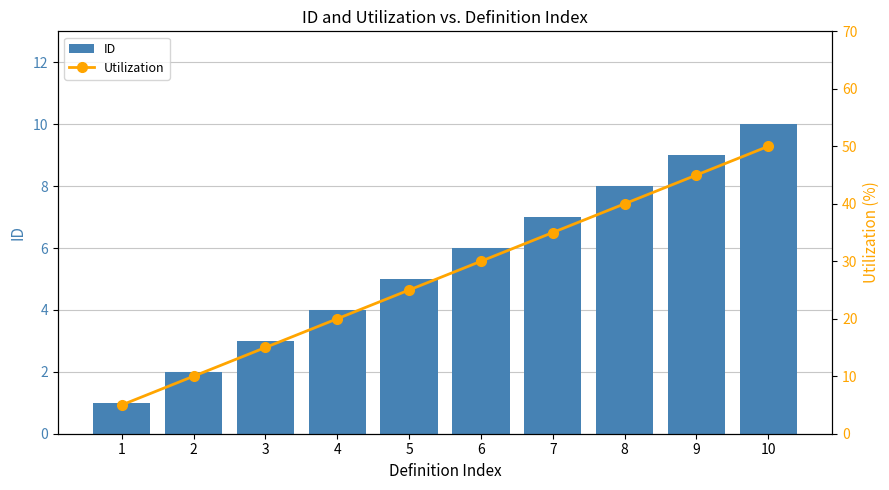

Rank the series by their maximum value, from highest to lowest.

Utilization, ID